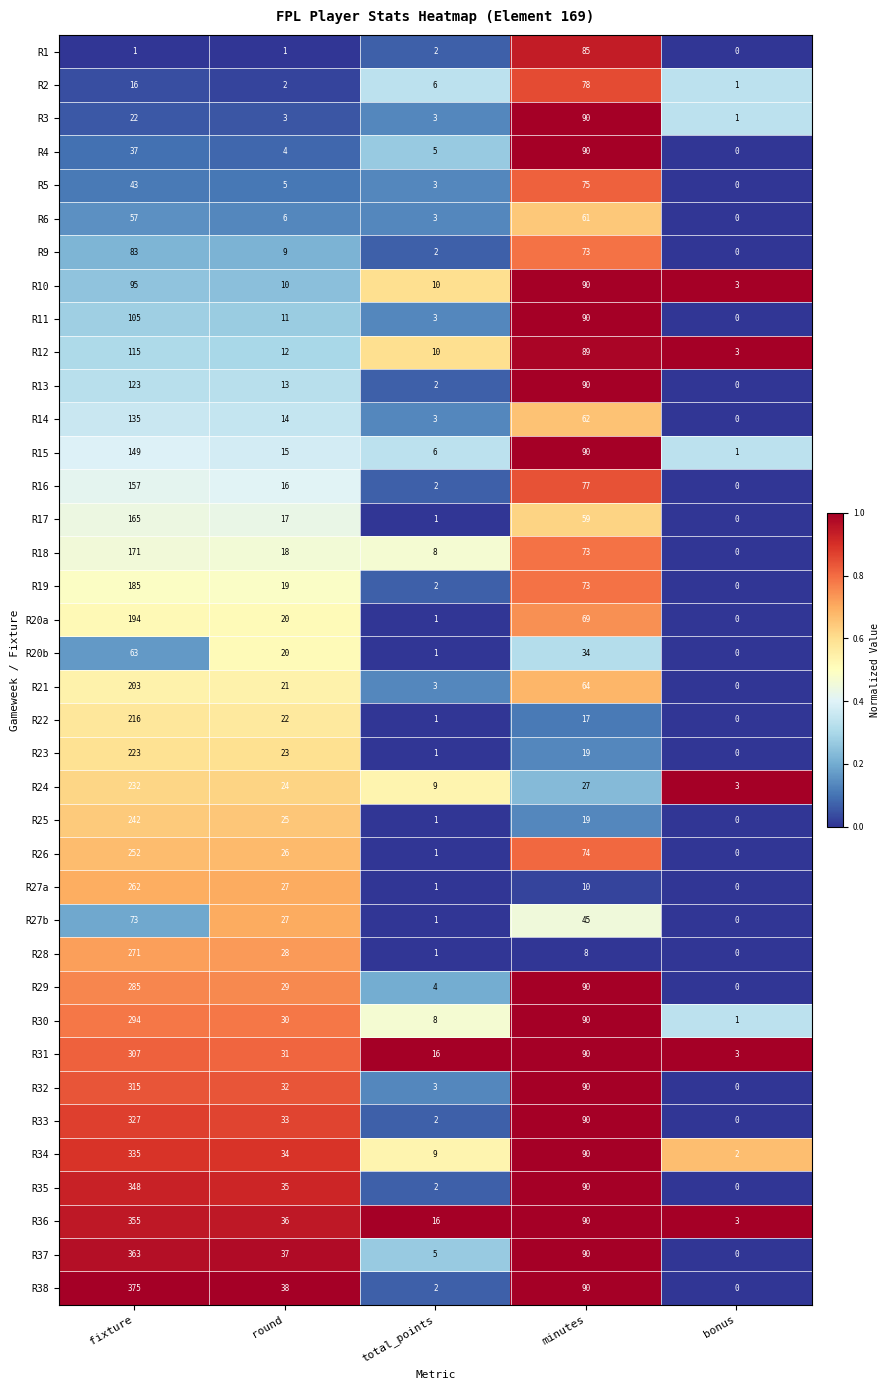

What is the approximate value of R20b at minutes, to the nearest 10?

30